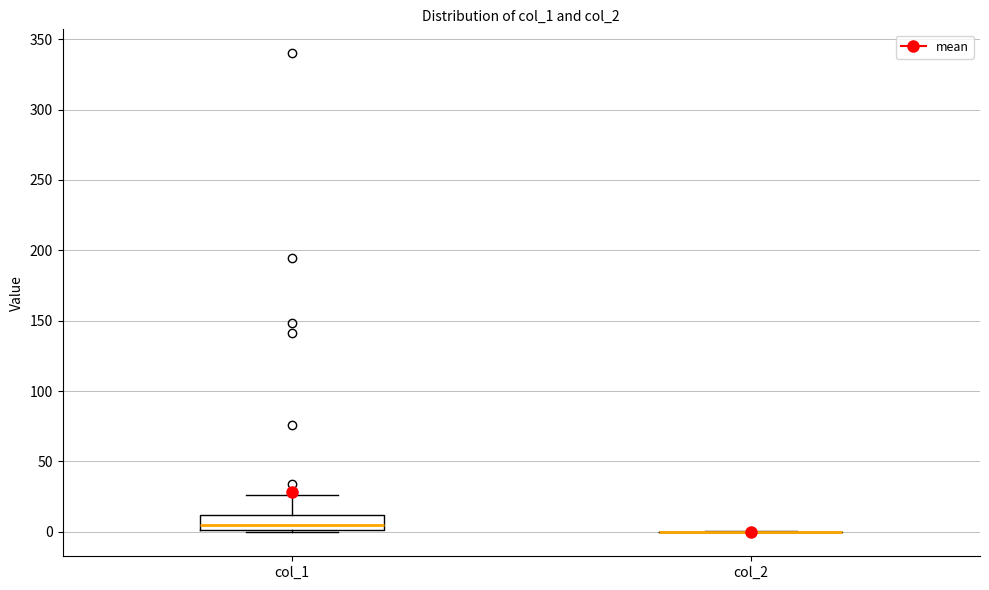

Where does the upper whisker of the box for col_1 end on the y-axis? The values are not printed on the chart, so give them approximately, as read against the axis.

25